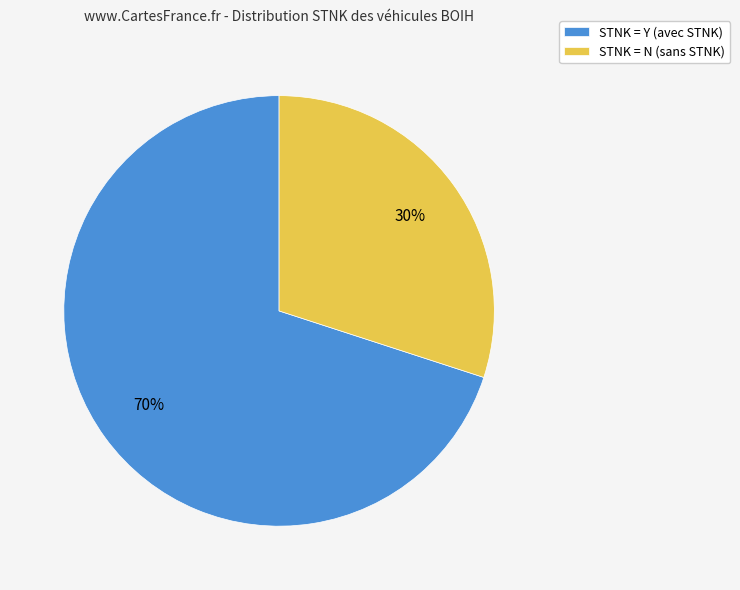

To the nearest percent, what portion does STNK = Y (avec STNK) represent?

70%